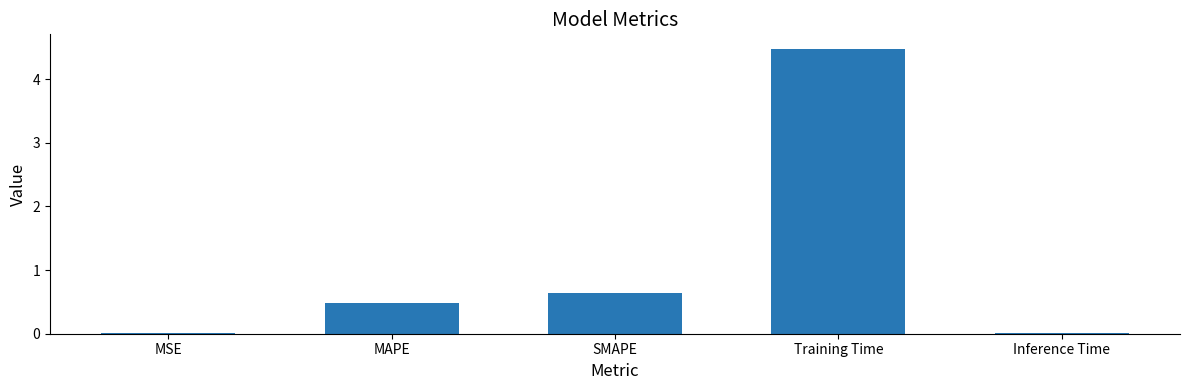

Between Inference Time and MAPE, which is larger?

MAPE